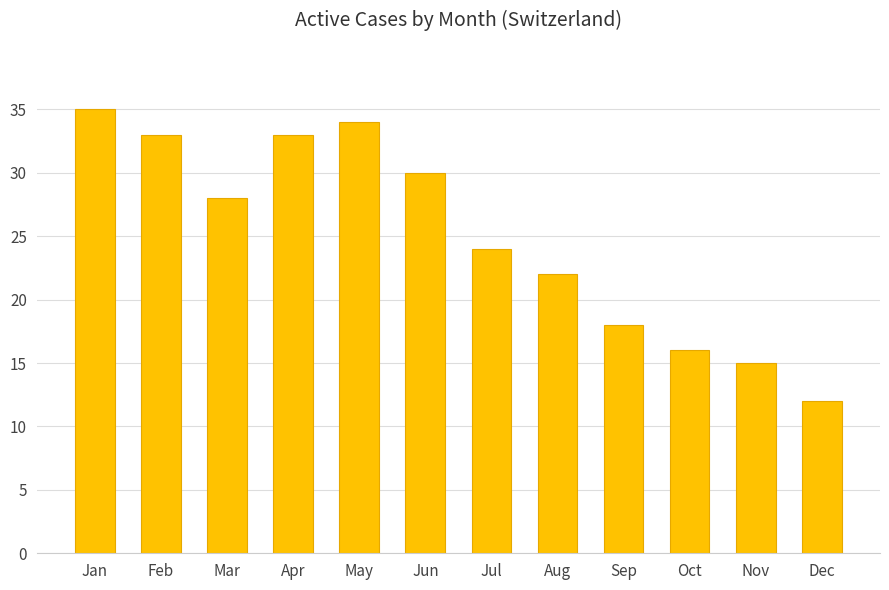

Approximately how many times larger is the value at Jan compared to Jul?

1.5